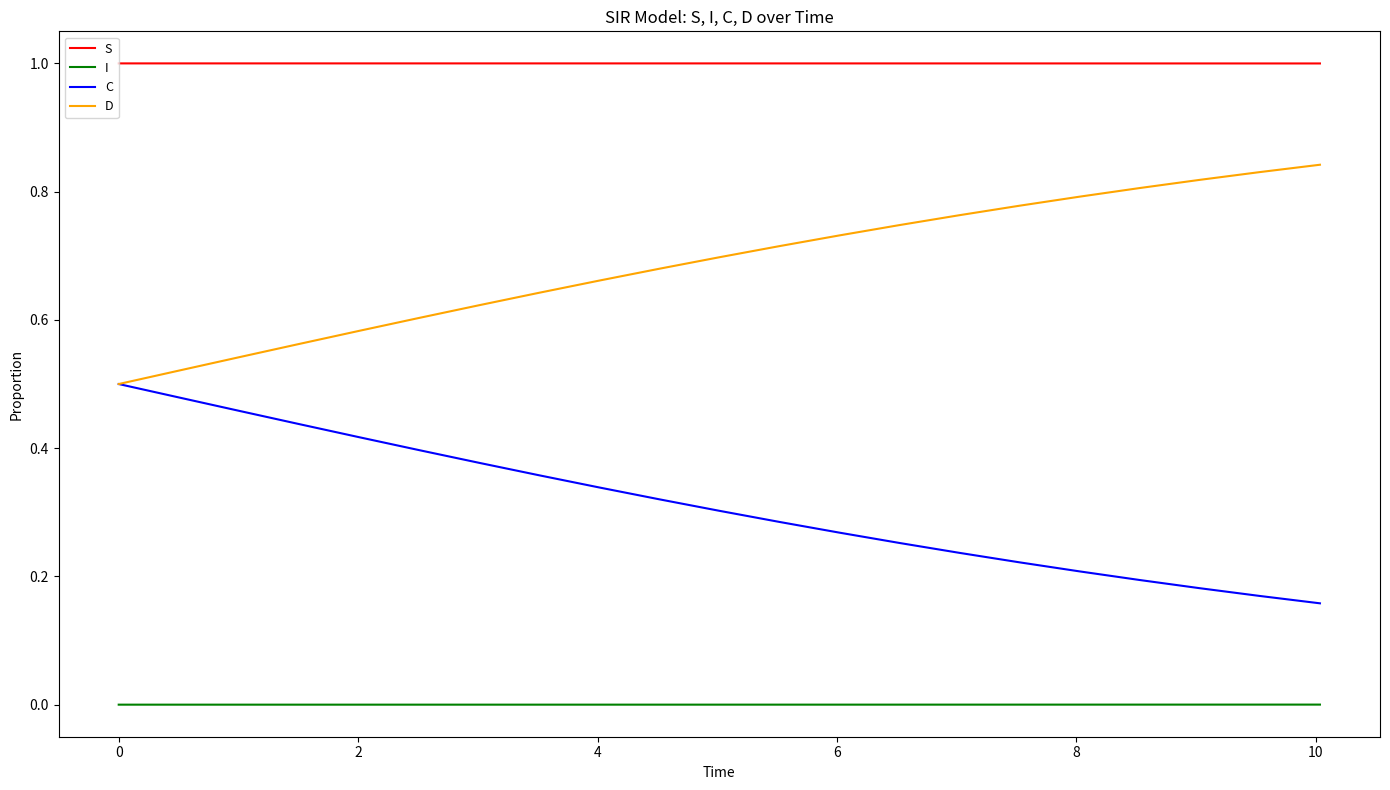

Which series has the largest total across all categories?

S